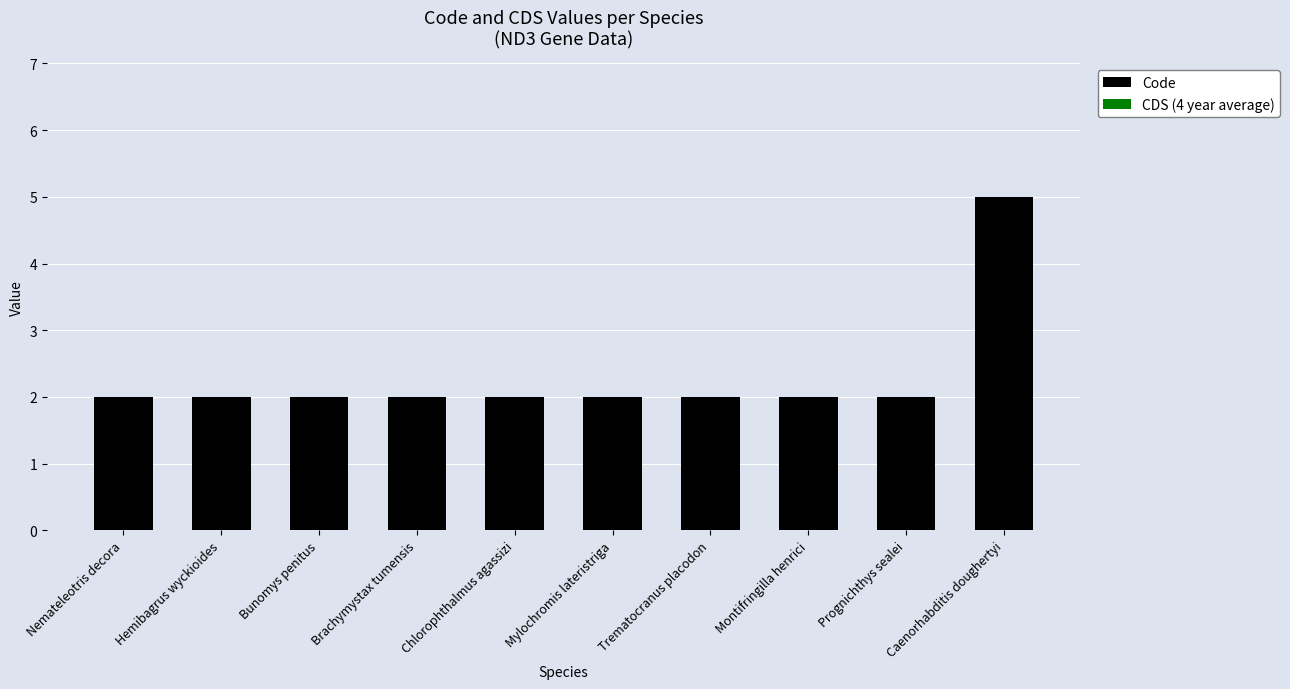

What is the ratio of the value at Brachymystax tumensis to the value at Montifringilla henrici?

1.0